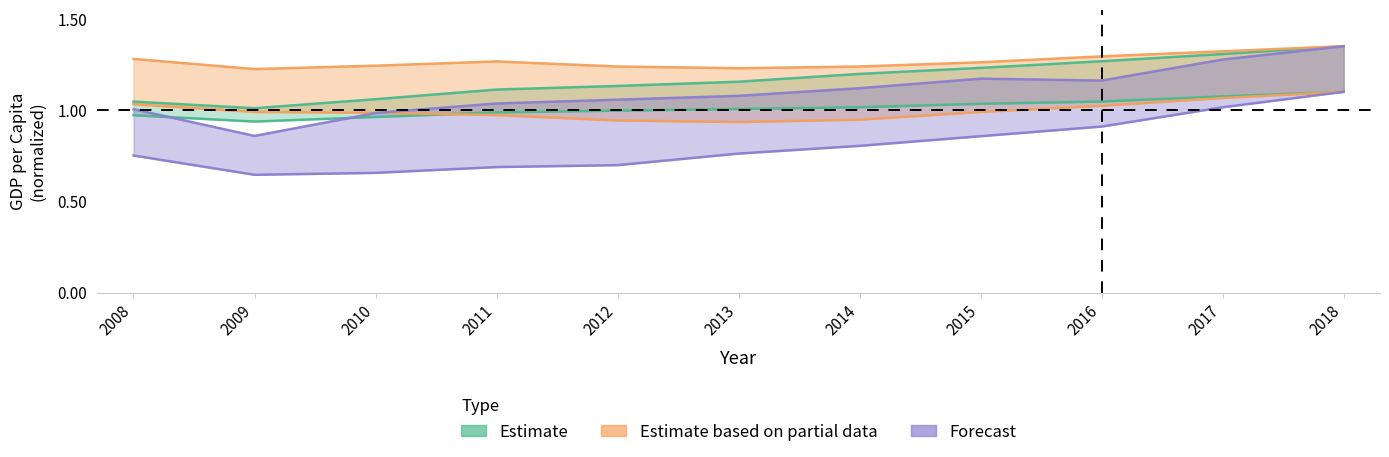

At which label is Romania closest to 0?

2009